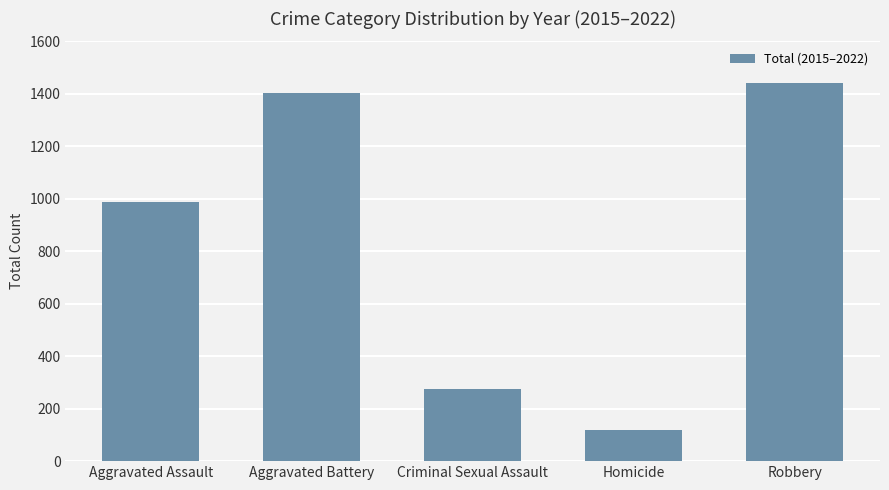

Are the bars horizontal?

No